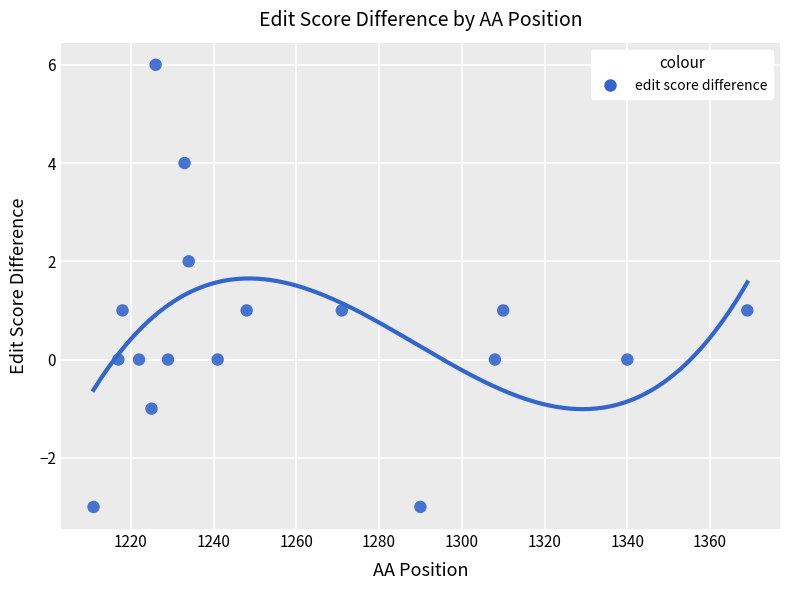

What is the range of X values (max minus min)?

158